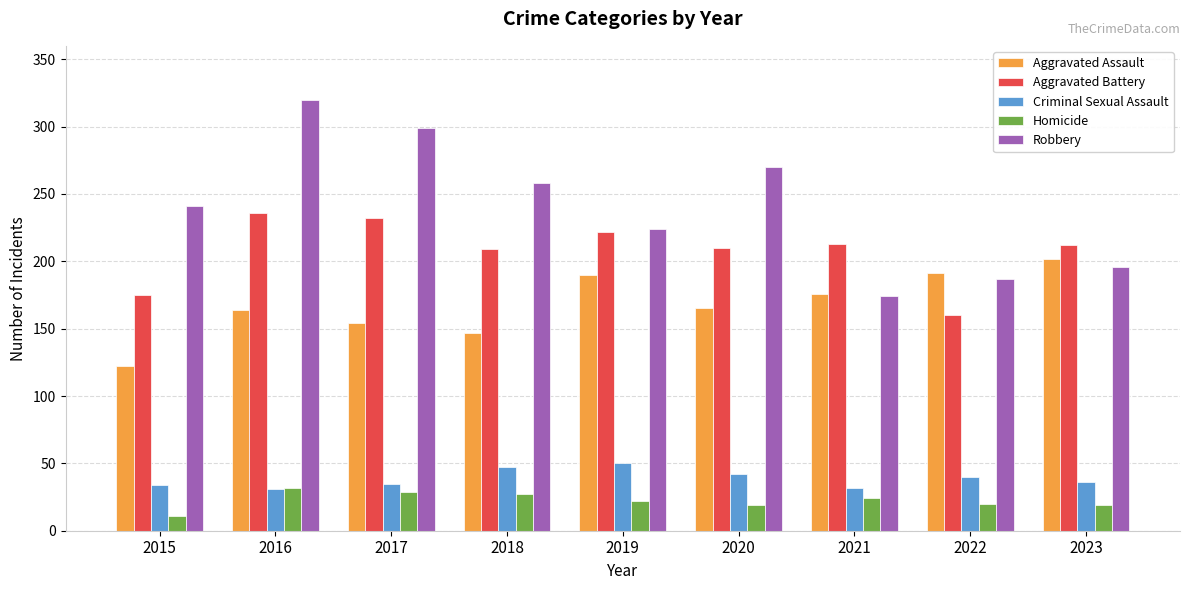

How many bars are there in total?

45